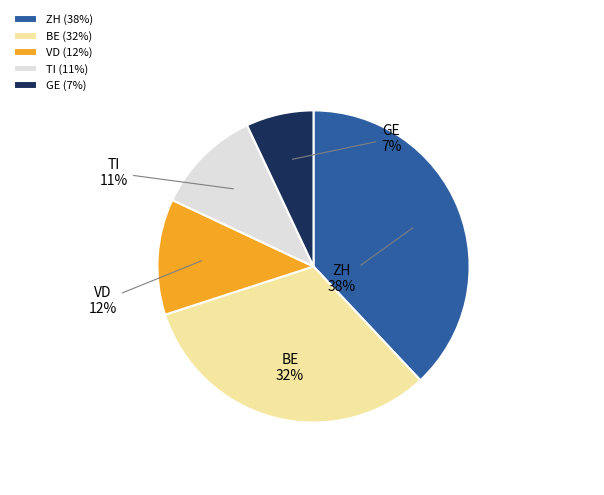

Which slice is the largest?

ZH